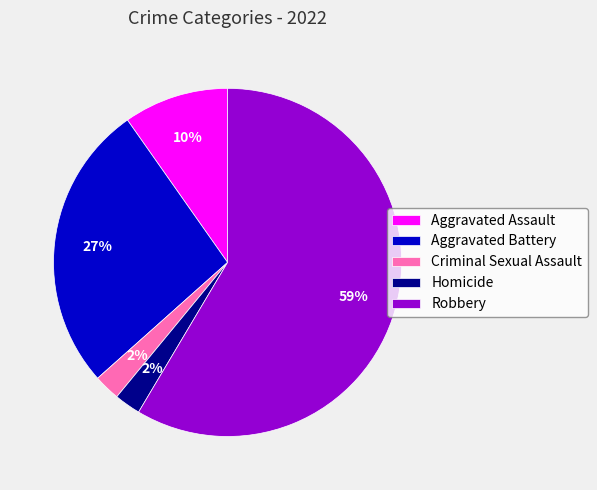

What is the largest slice in the pie chart?

Robbery